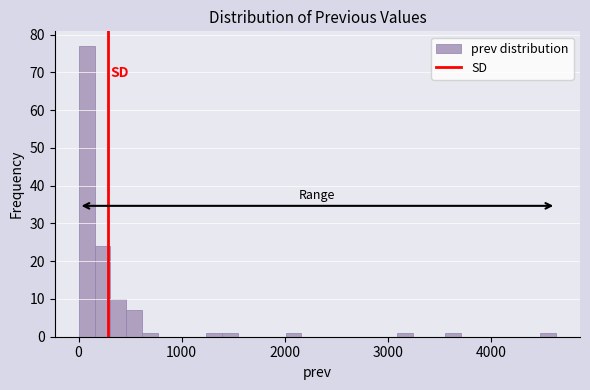

Read against the x-axis, roughly where is the centre of the tallest bar?

100